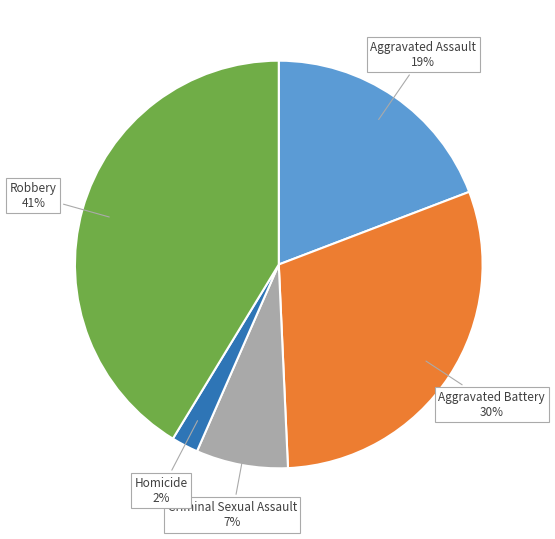

How many slices are in this pie chart?

5